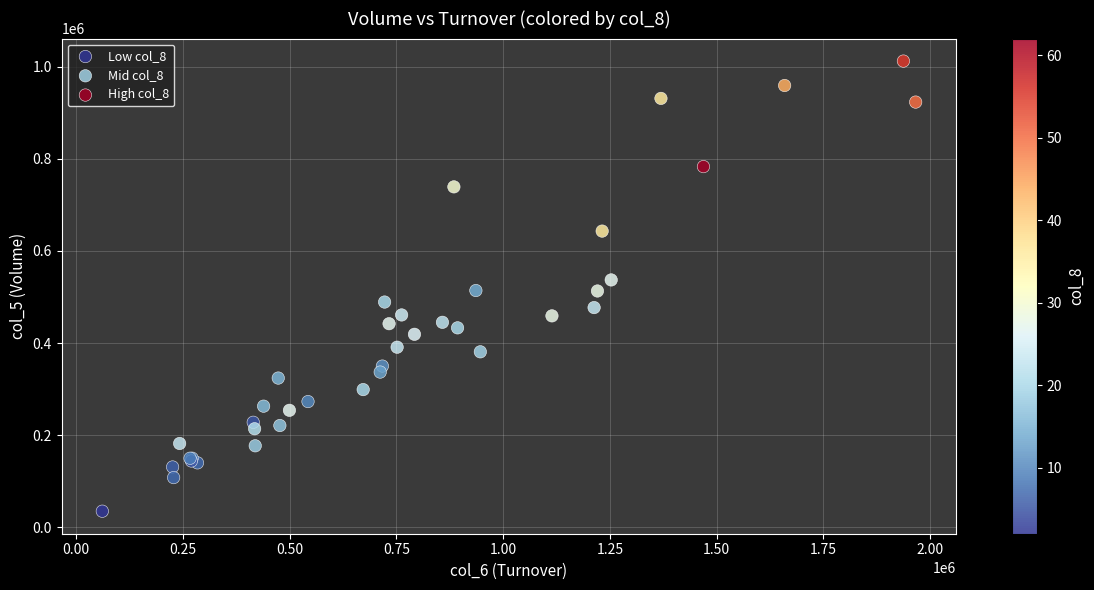

Which series reaches the maximum Y coordinate?

High col_8